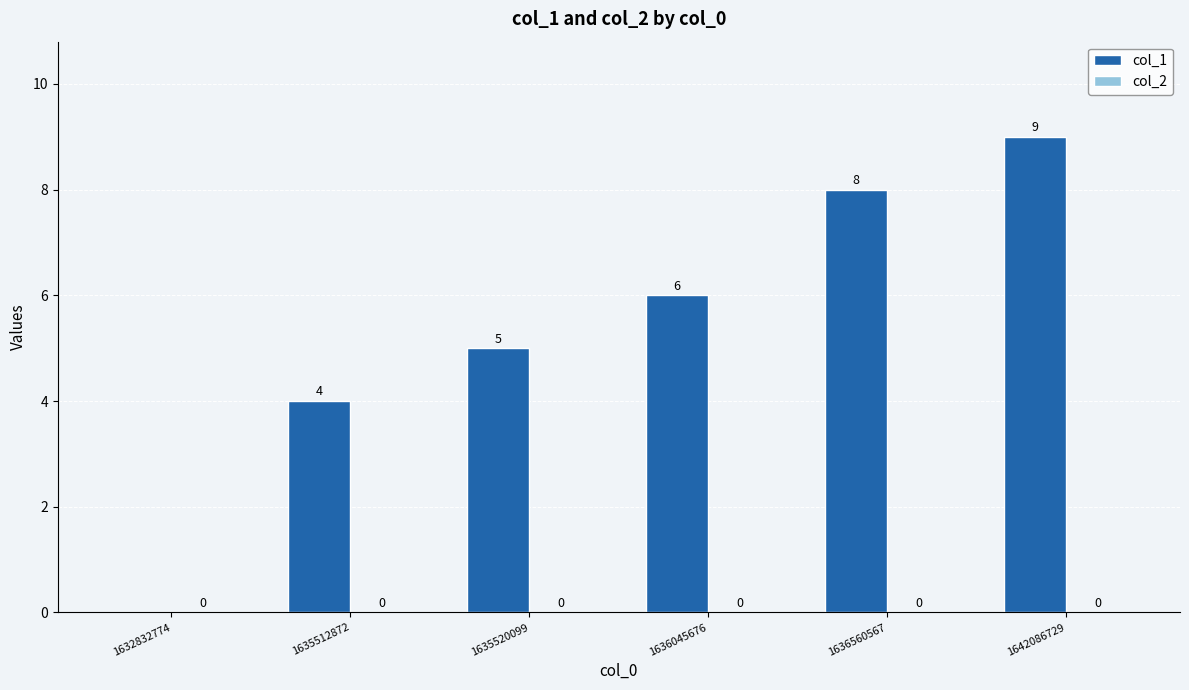

What value does the data have at 1635520099?

5